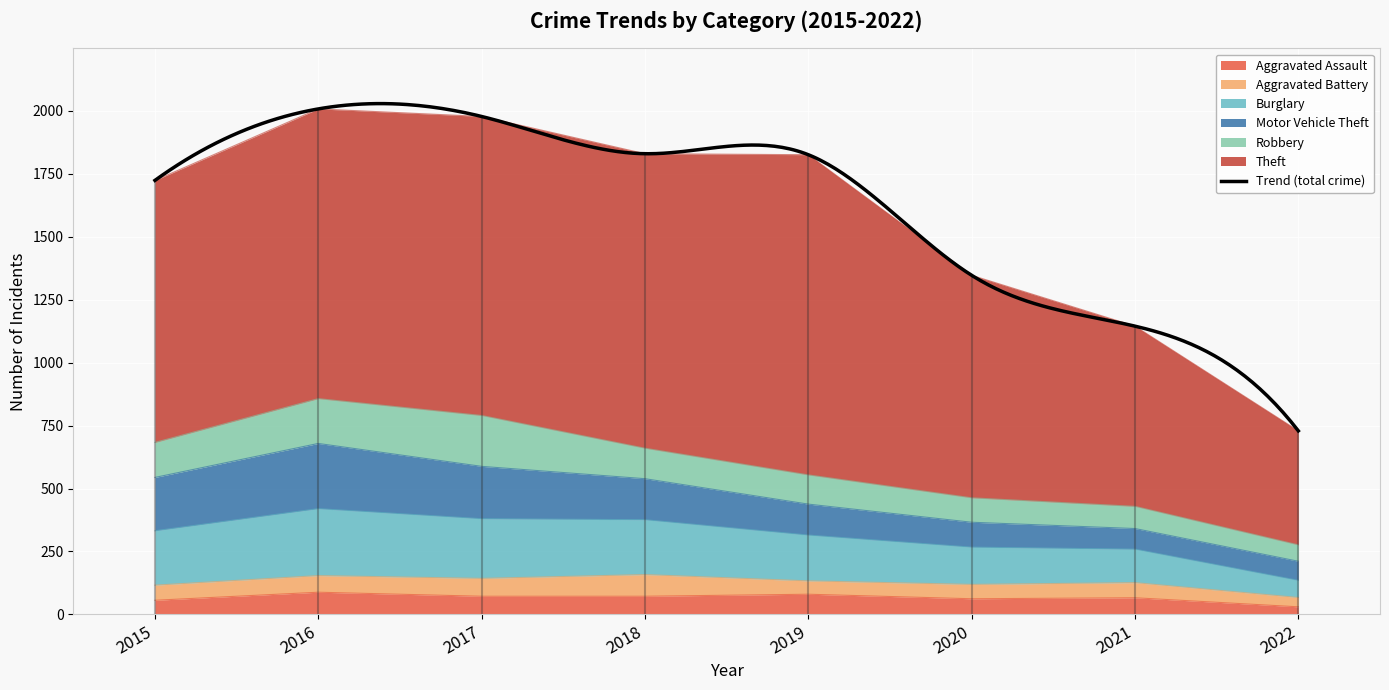

Which has a higher value, 2022 or 2015?

2015